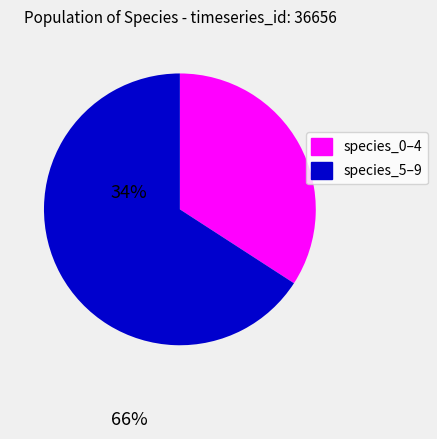

Does any single category account for the majority?

Yes